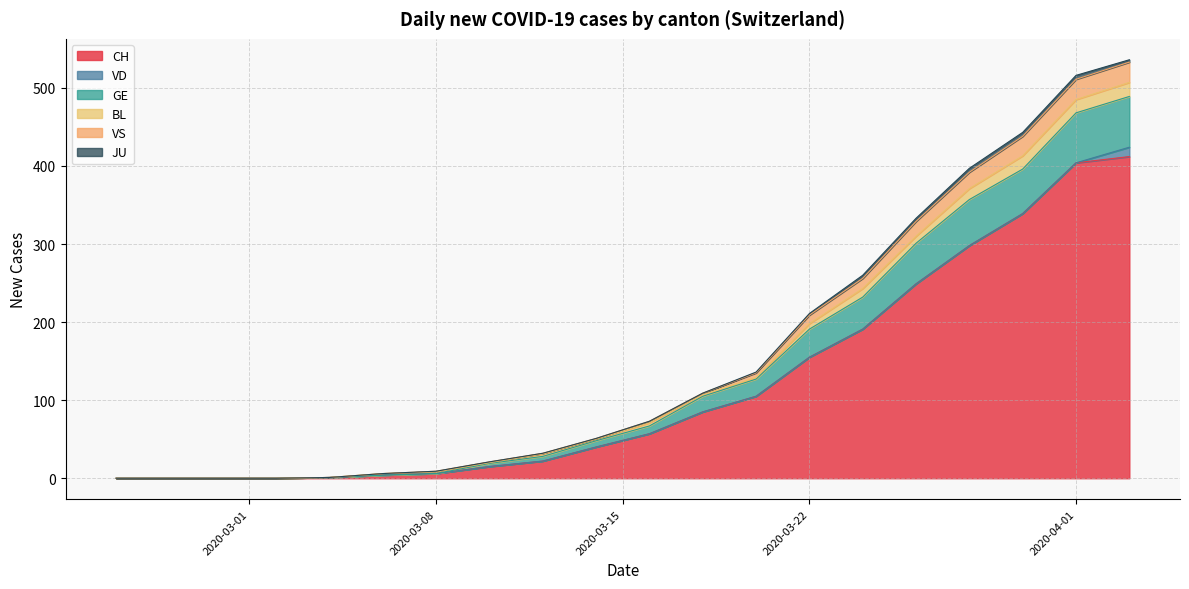

What is the maximum value for CH?

412